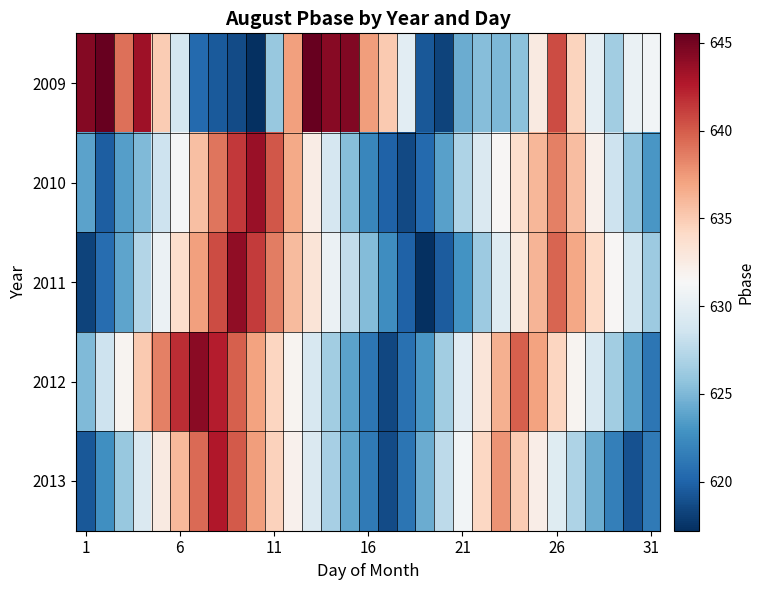

How many distinct data groups are displayed?

5